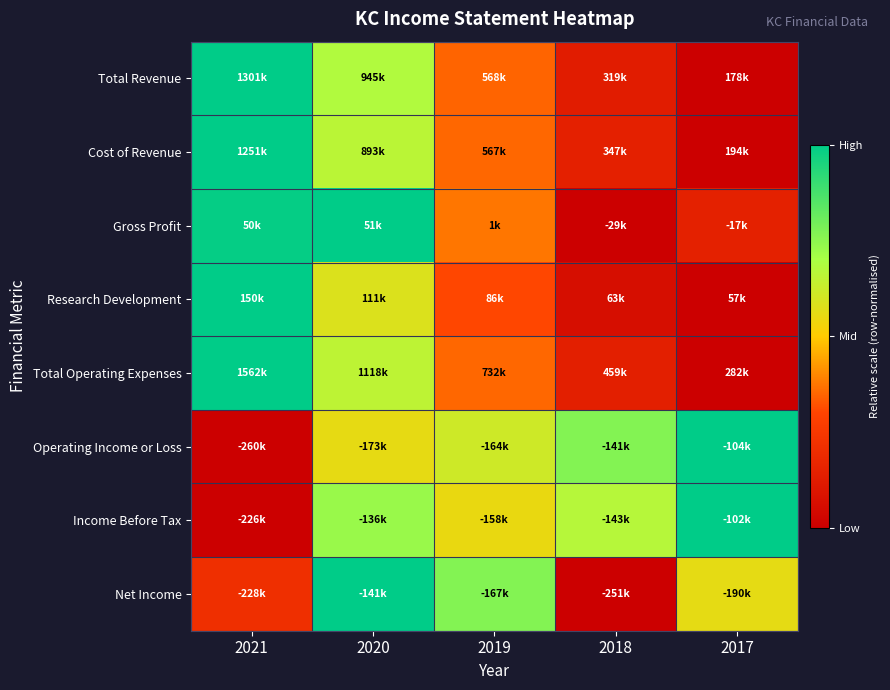

How many data points does each series have?

5